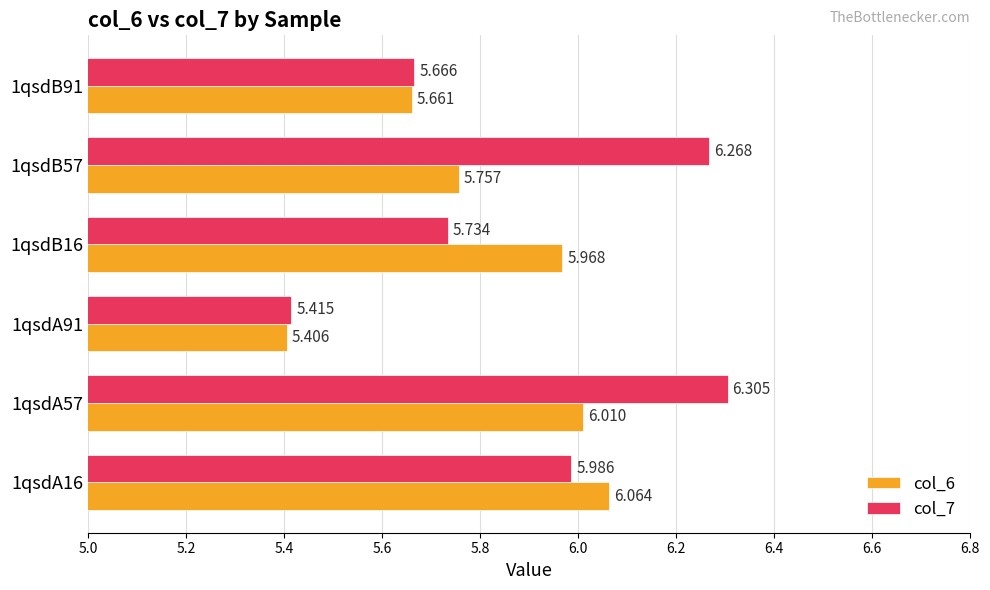

Is the value of col_7 at 1qsdA16 greater than the value of col_6 at 1qsdB91?

Yes